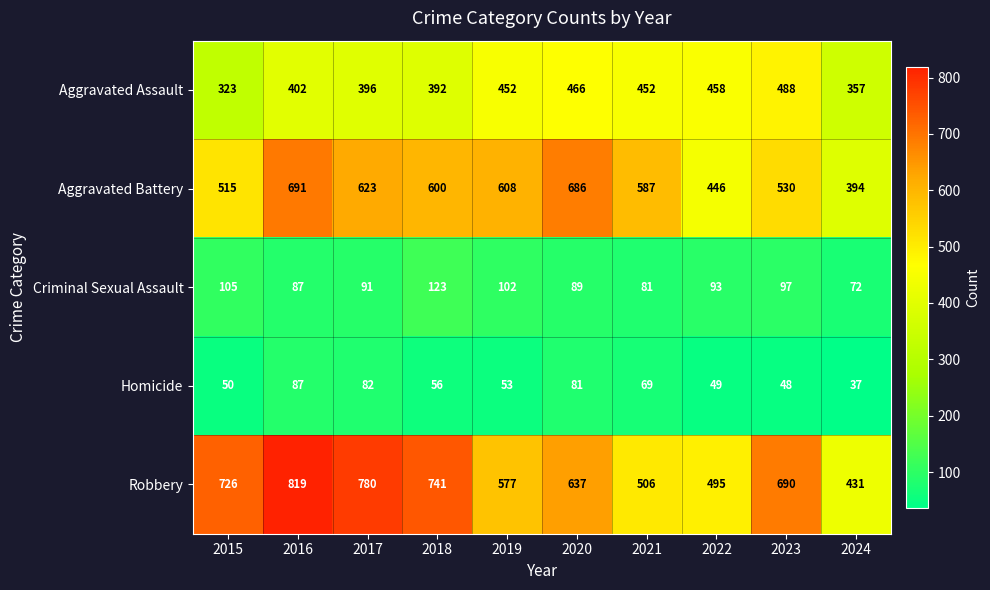

List the series in order of their peak value, highest first.

Robbery, Aggravated Battery, Aggravated Assault, Criminal Sexual Assault, Homicide